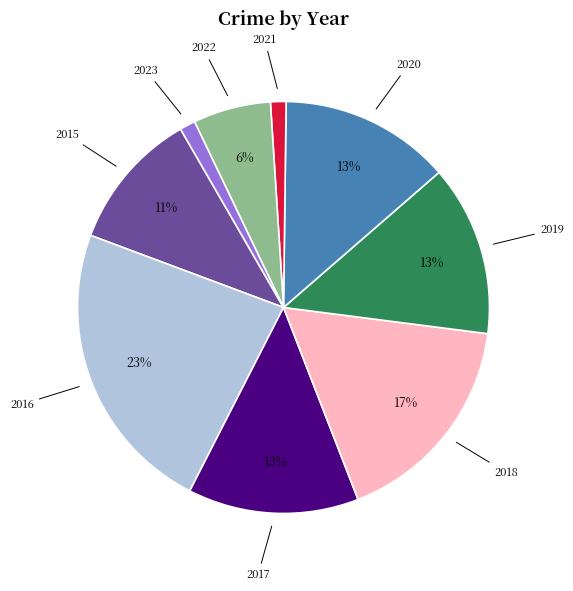

How many segments does this pie chart have?

9